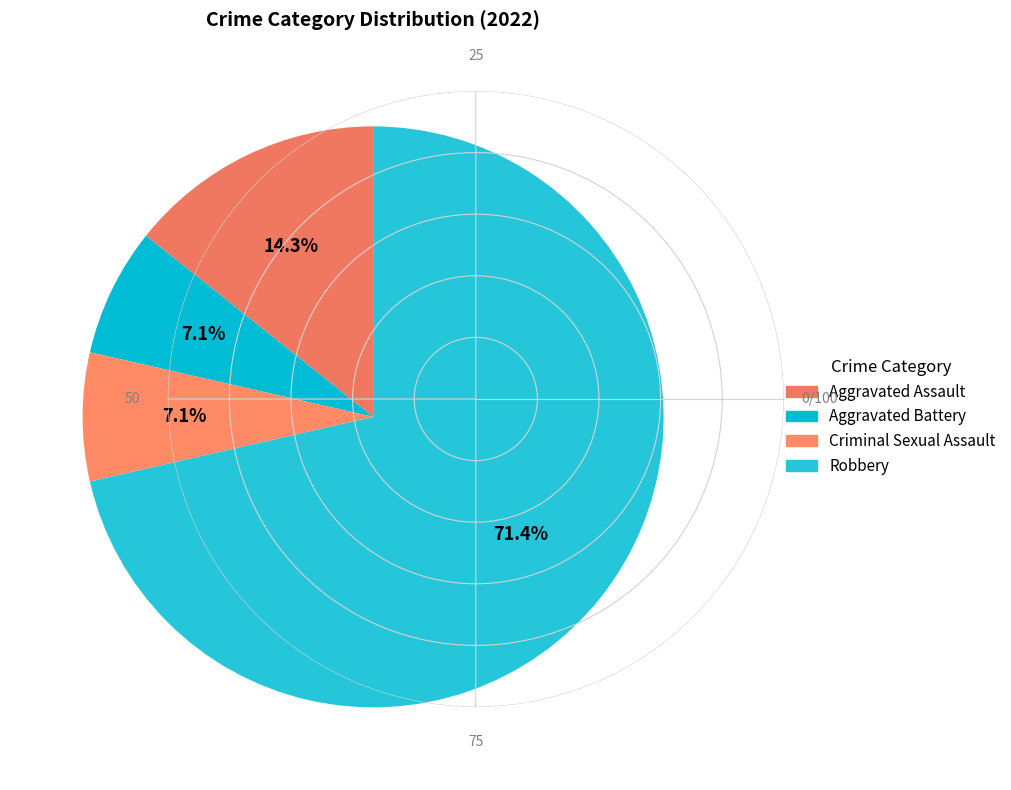

To the nearest percent, what is the combined percentage of Robbery and Criminal Sexual Assault?

79%